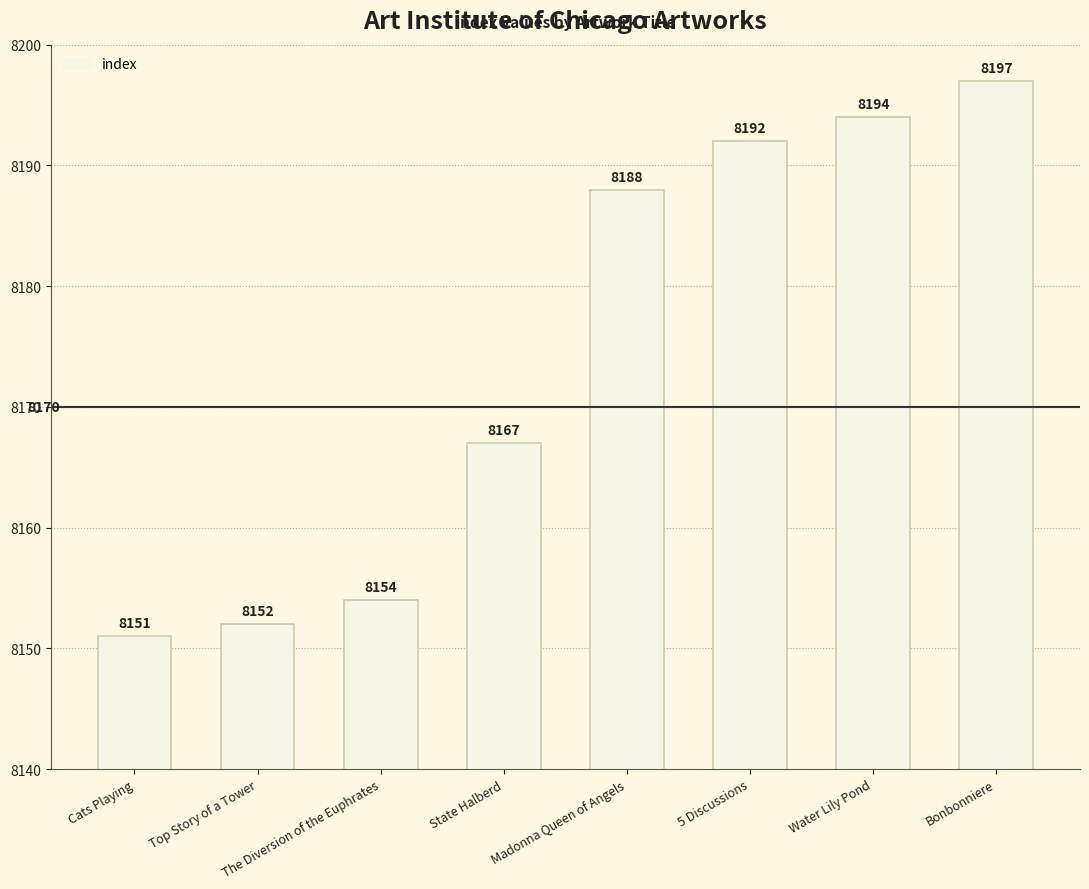

List the labels in order of value, smallest first.

Cats Playing, Top Story of a Tower, The Diversion of the Euphrates, State Halberd, Madonna Queen of Angels, 5 Discussions, Water Lily Pond, Bonbonniere